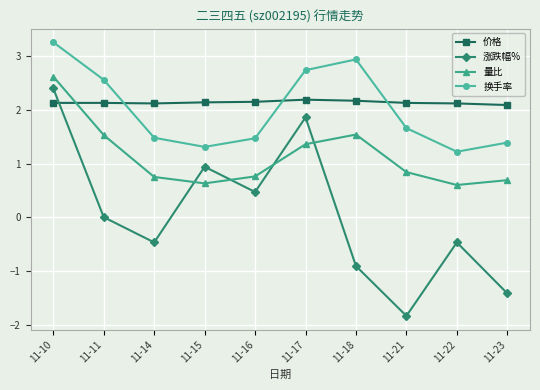

Does the chart have visible grid lines?

Yes